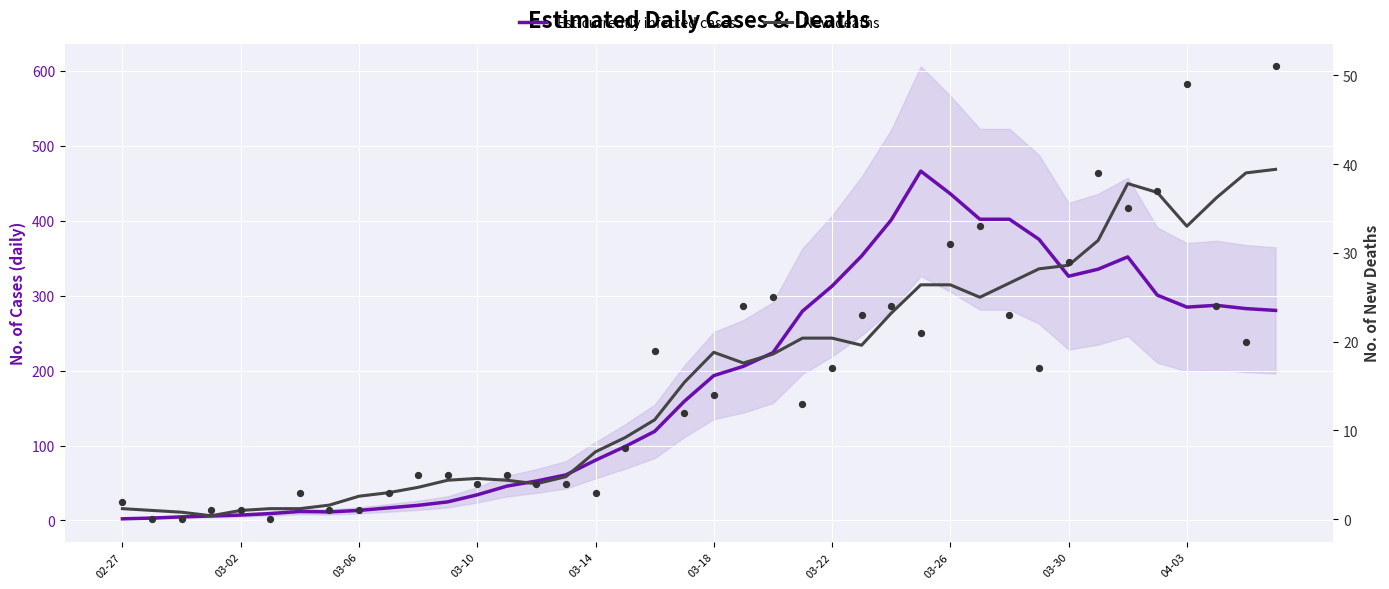

What are all the series names shown in the legend?

Est-currently infected cases, New deaths